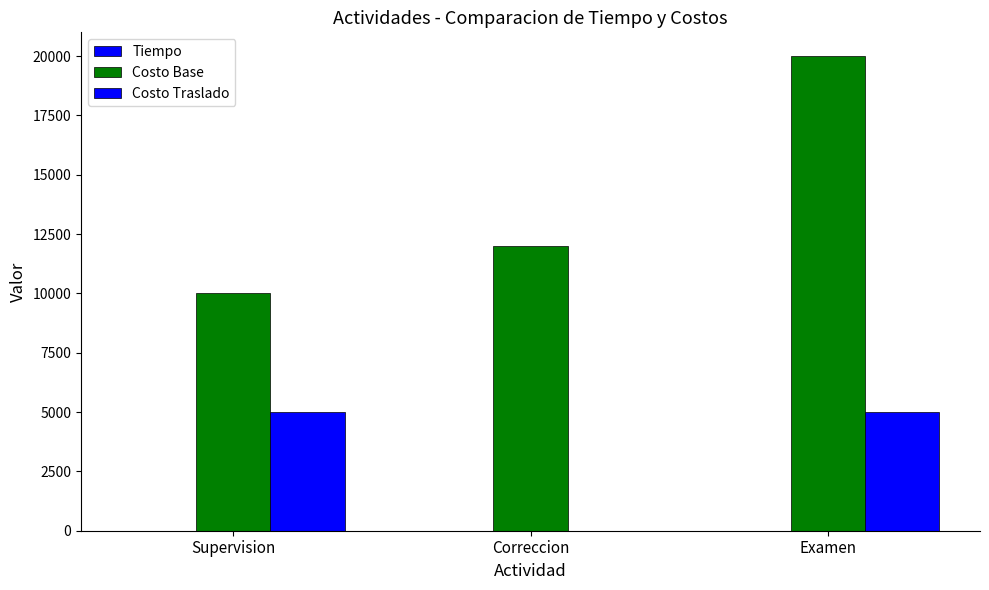

Reading left to right, list all the values displayed in this chart.

Tiempo: Supervision=1.5	Correccion=1.0	Examen=2.5
Costo Base: Supervision=10000.0	Correccion=12000.0	Examen=20000.0
Costo Traslado: Supervision=5000.0	Correccion=0.0	Examen=5000.0